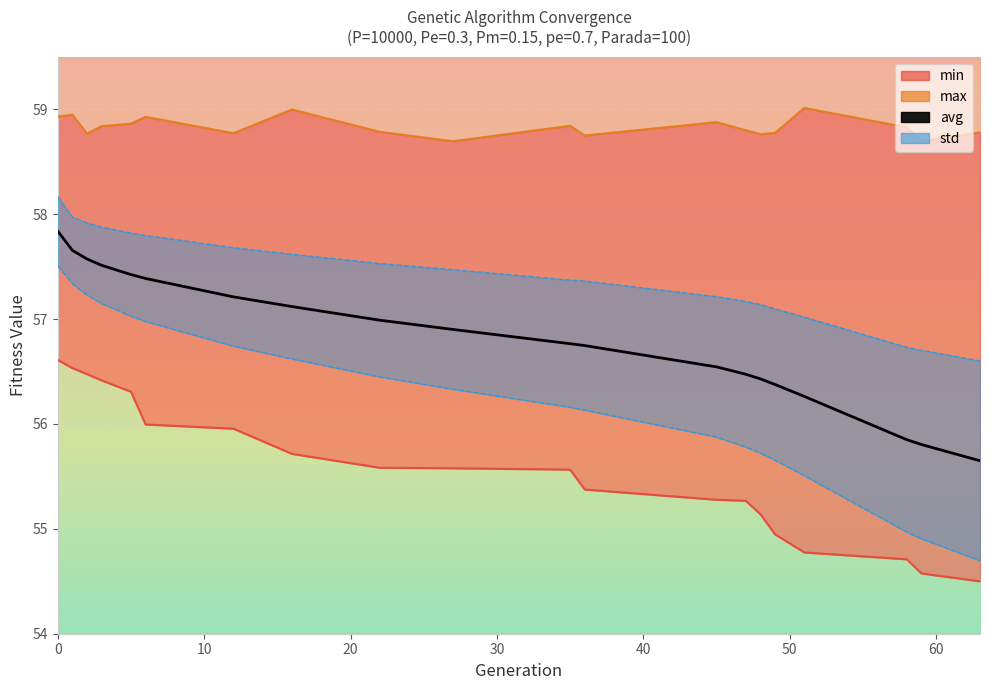

How many lines are shown in the chart?

4